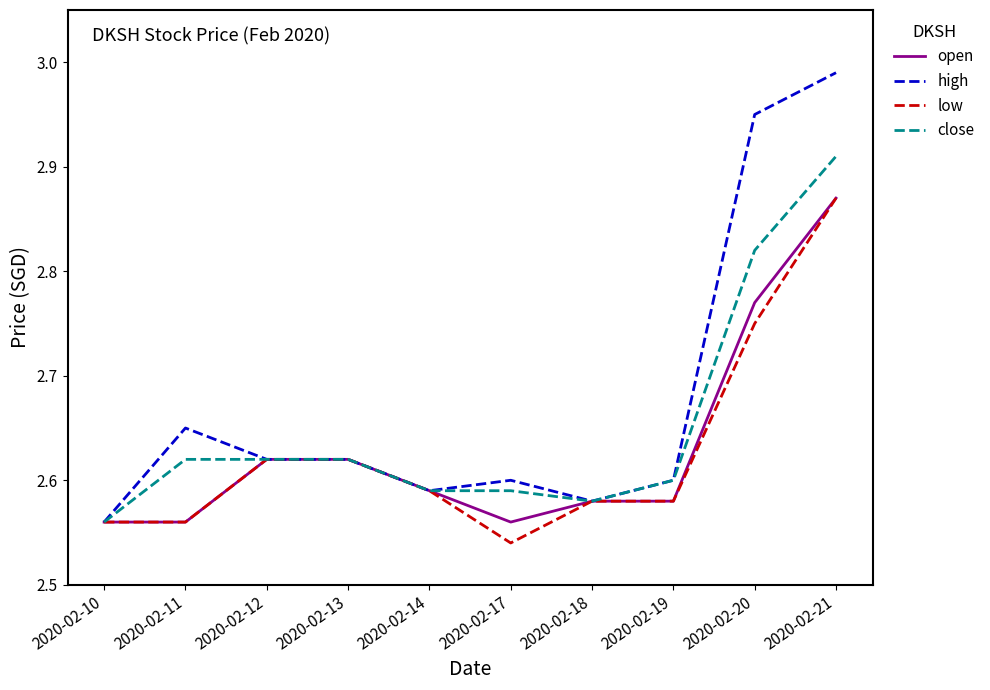

What are all the series names shown in the legend?

open, high, low, close